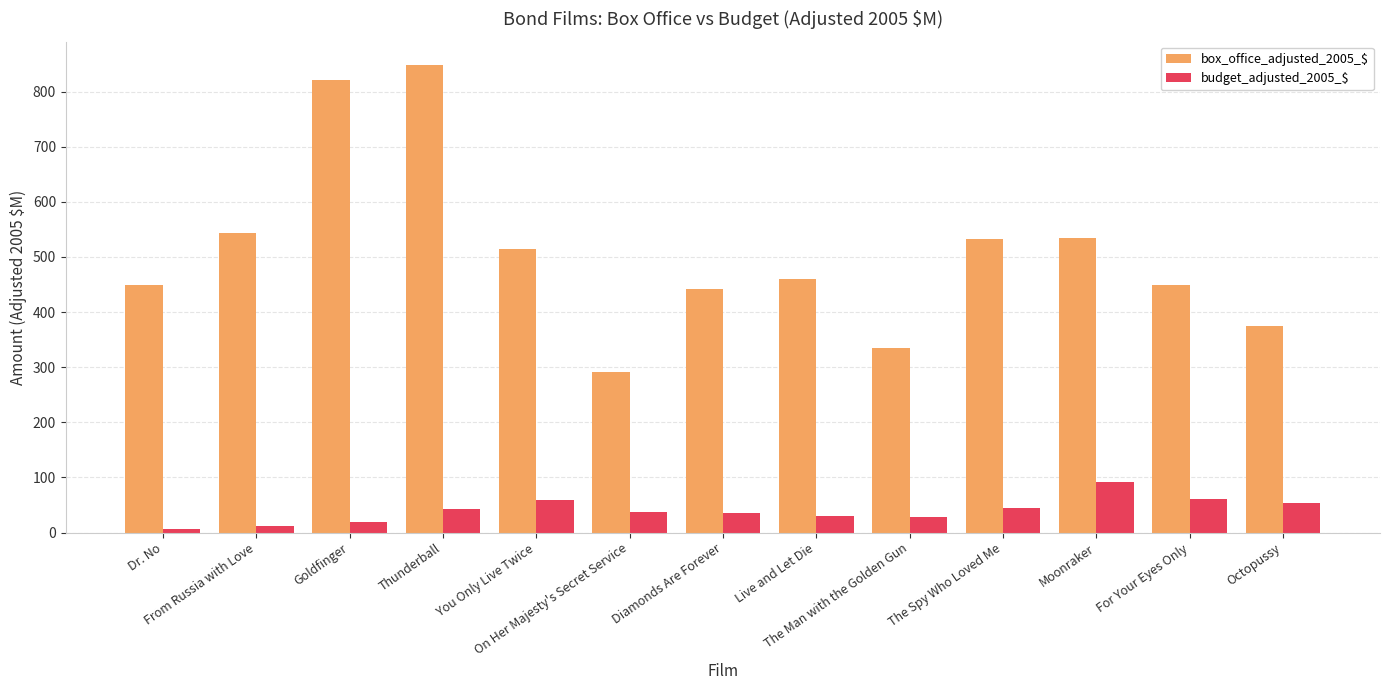

What is the minimum value for box_office_adjusted_2005_$?

291.5